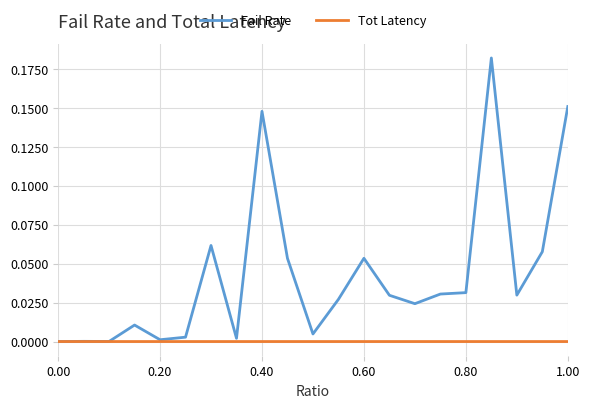

Which series has the largest total across all categories?

Fail Rate